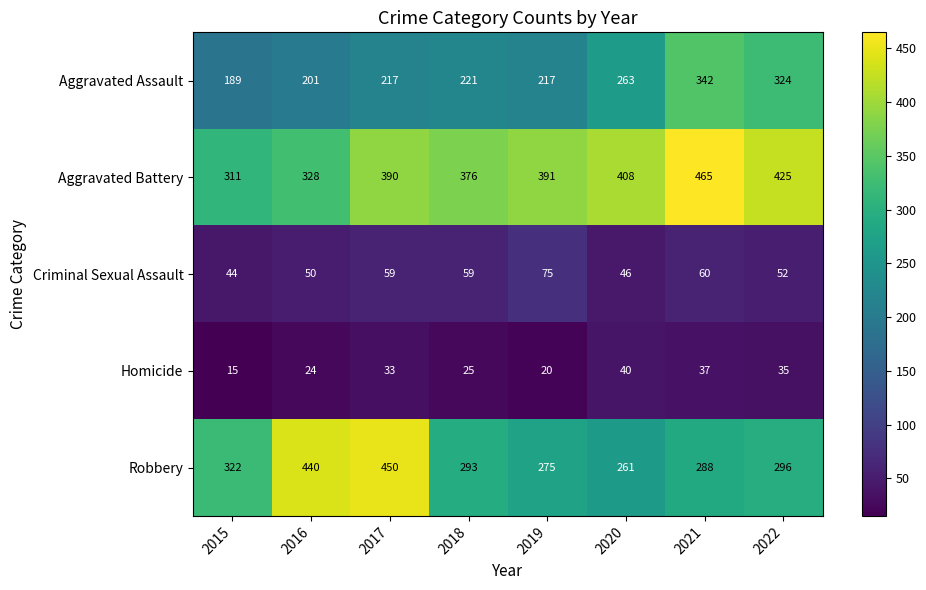

Rank the series at 2018 from highest to lowest value.

Aggravated Battery, Robbery, Aggravated Assault, Criminal Sexual Assault, Homicide